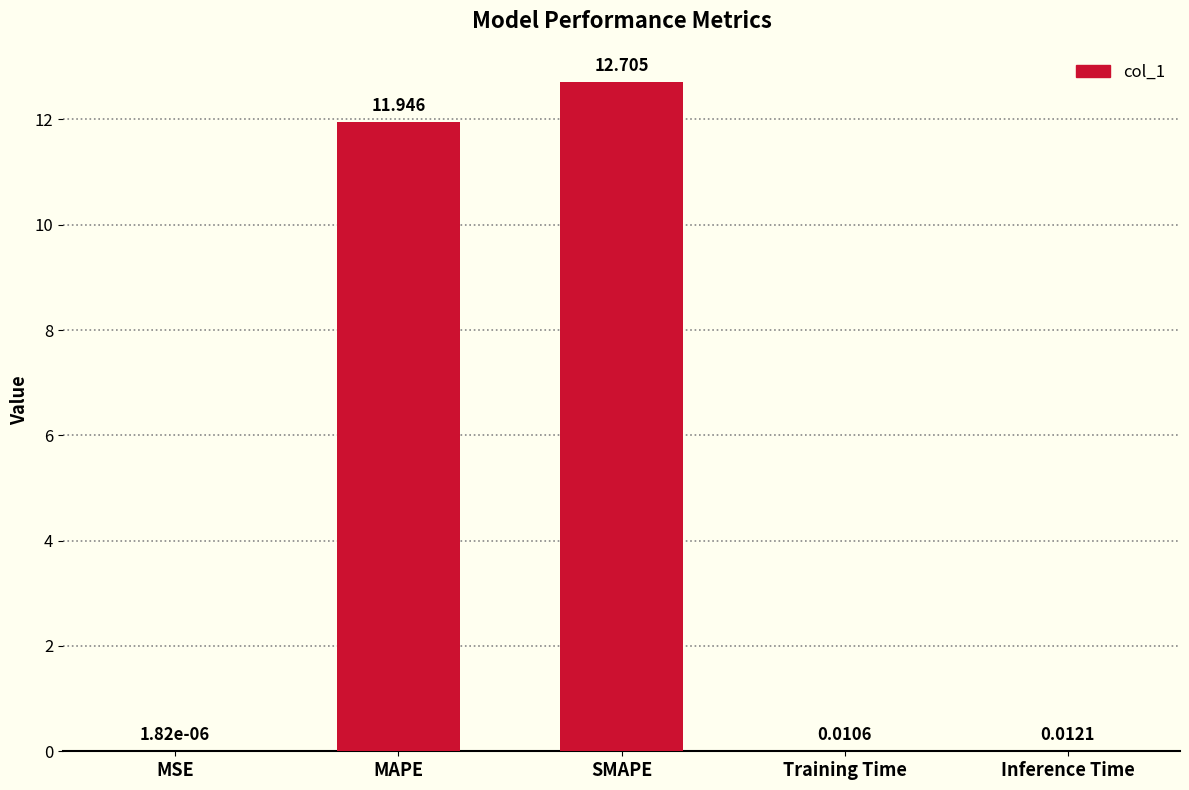

At which label is the value closest to 6?

MAPE